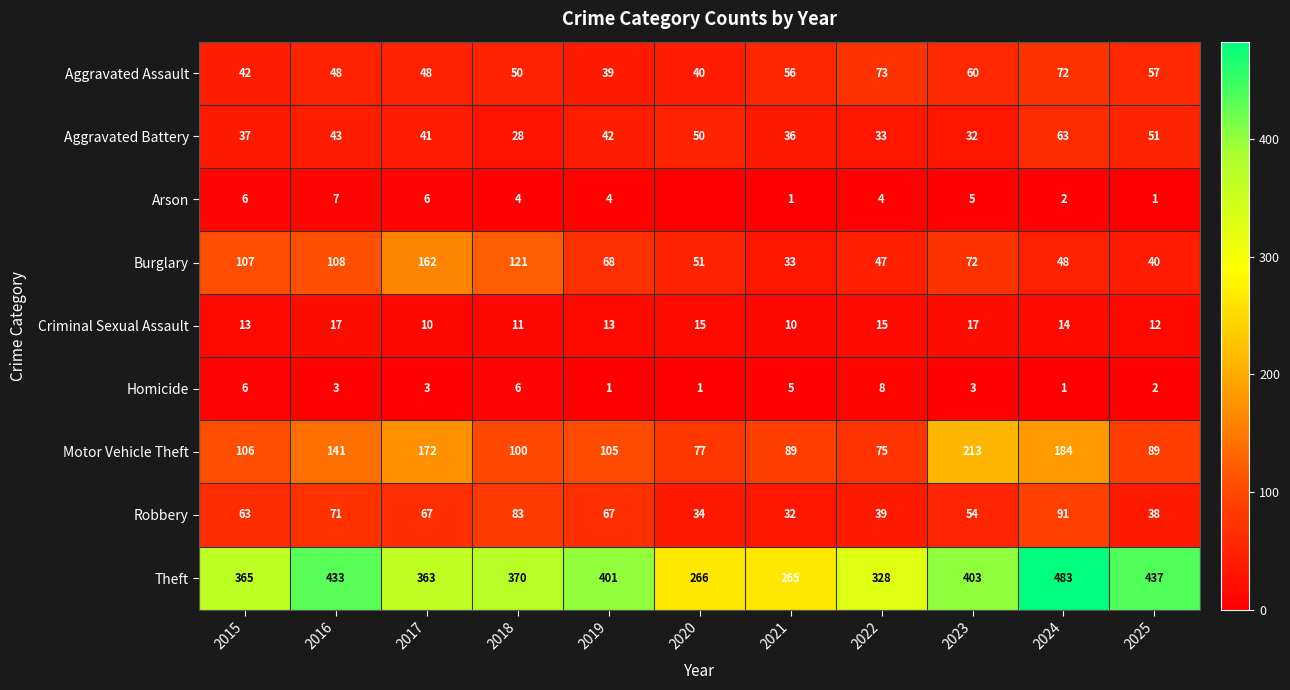

What is the difference between the highest and lowest values at 2024?

482